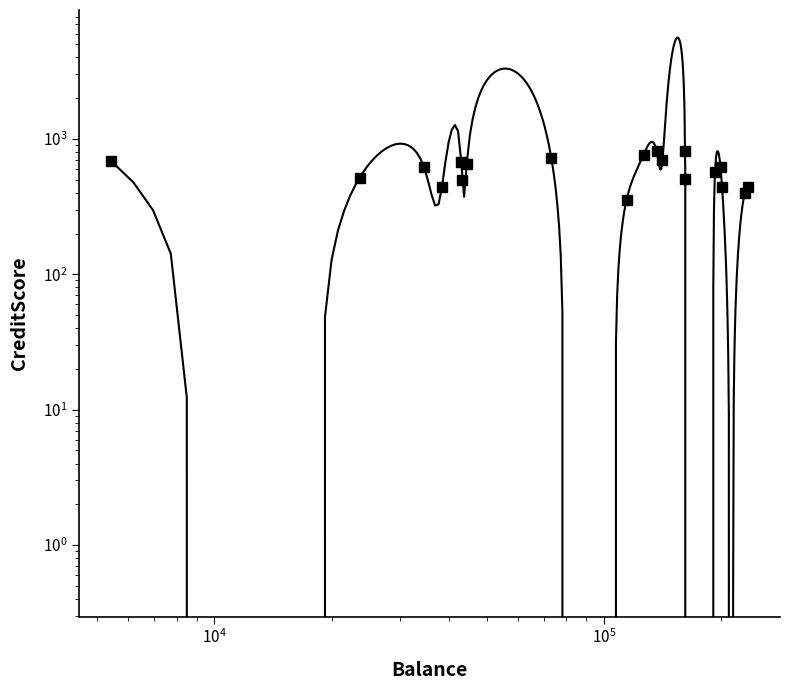

How many values exceed 615?

9